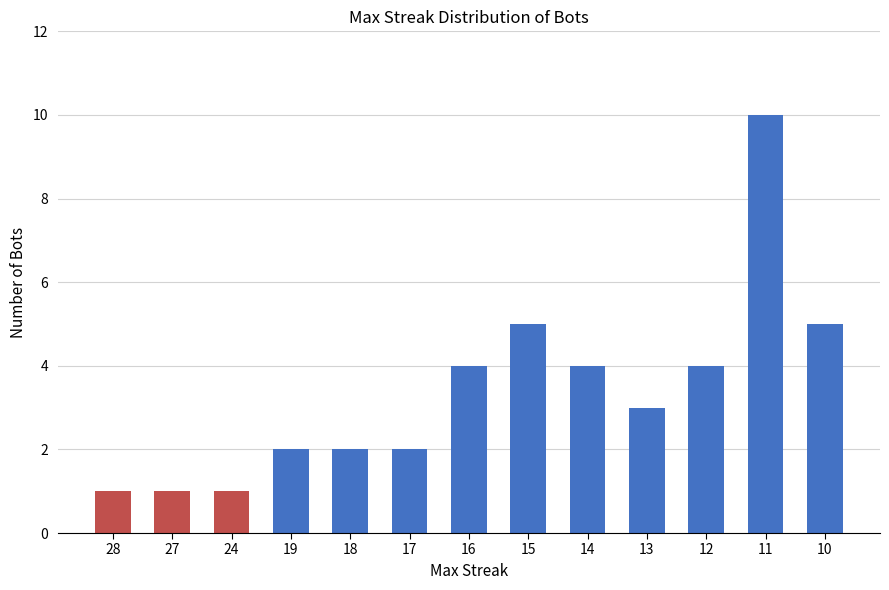

What is the maximum value shown in the chart?

10